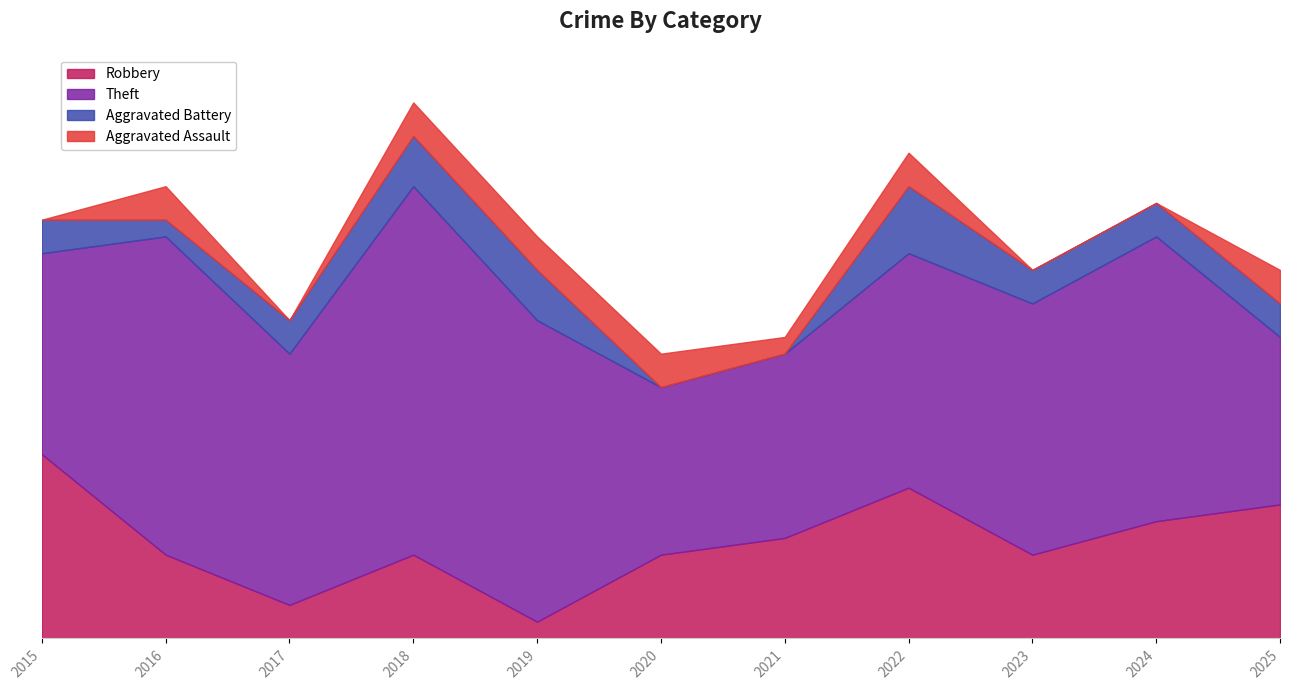

True or false: Aggravated Assault has more than 0 interior local peaks.

True